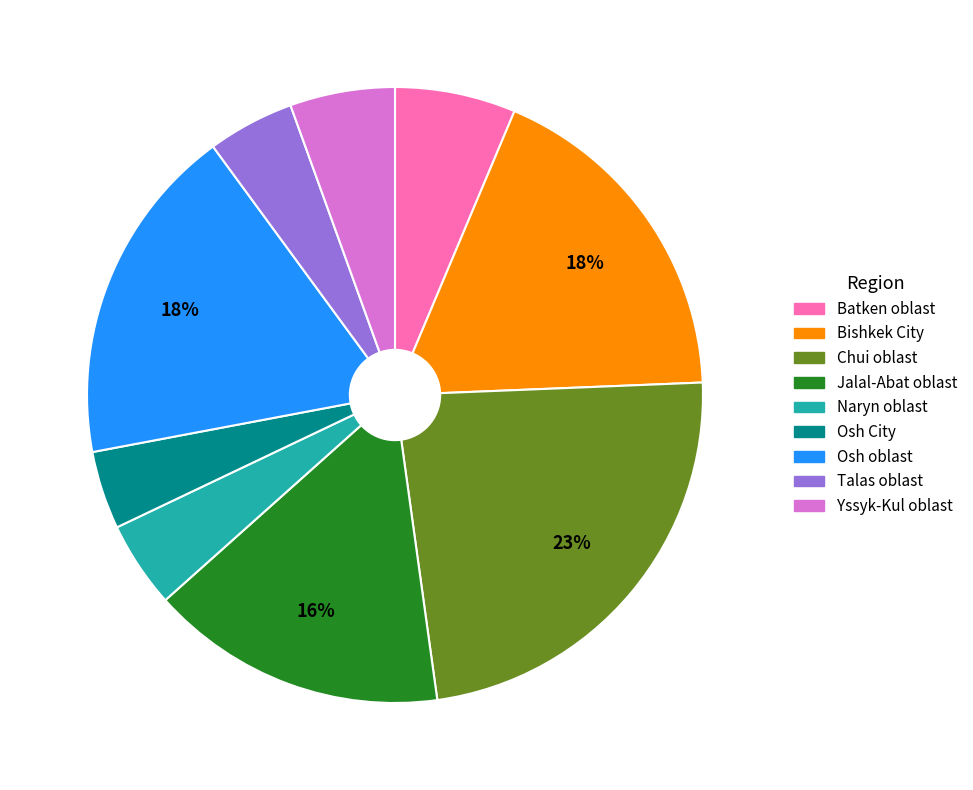

True or false: Bishkek City accounts for 24% of the total.

False